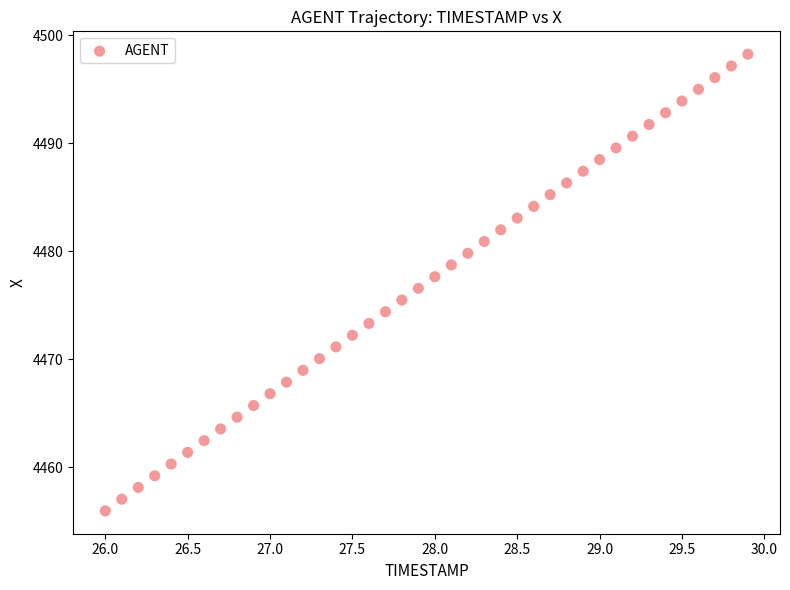

What is the range of Y values (max minus min)?

42.3